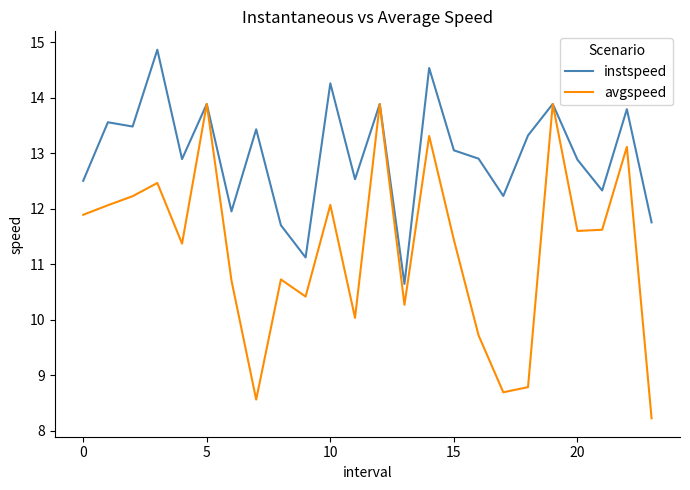

List the series in order of their peak value, highest first.

instspeed, avgspeed